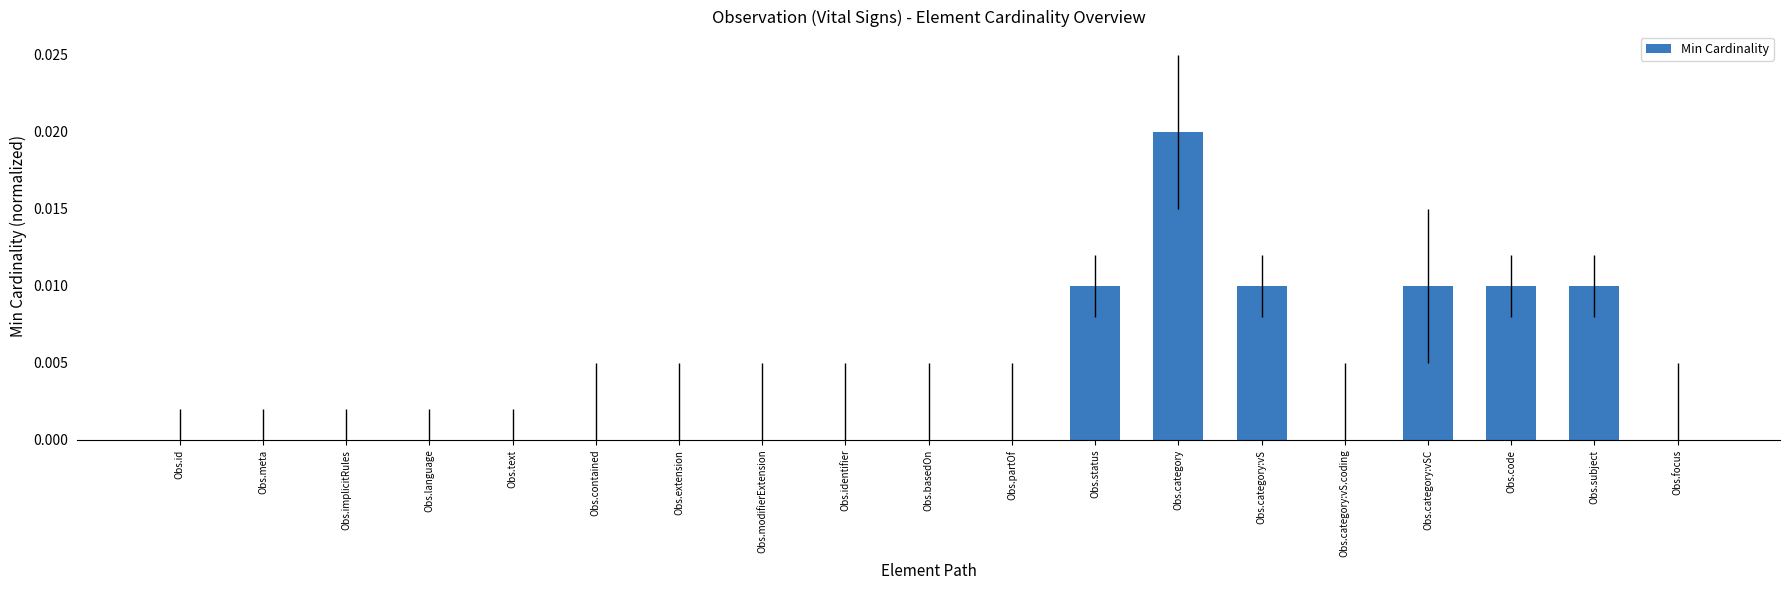

True or false: the data shows 0.0 at Obs.contained.

True